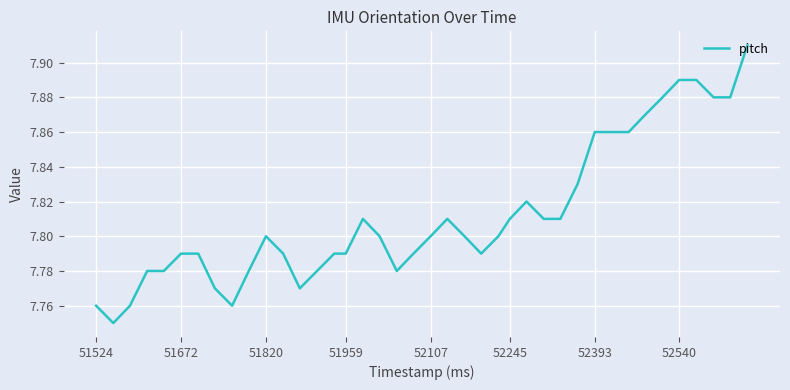

True or false: the data shows 2.3 at 51672.

False